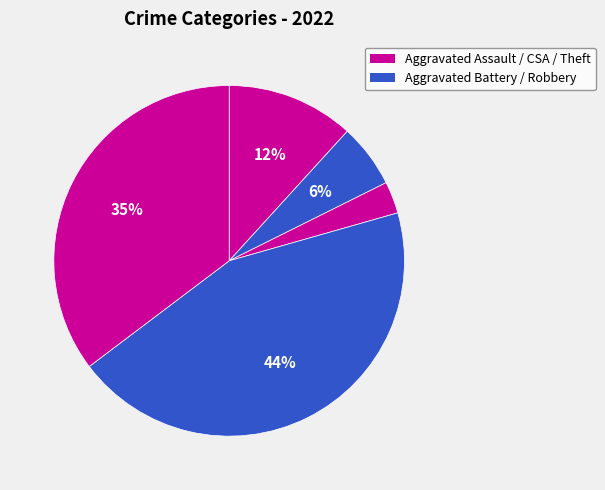

Count the number of slices in the pie.

5